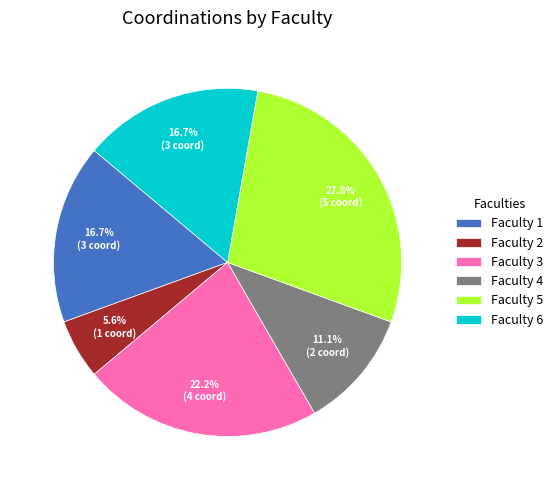

What is the ratio of the value at Faculty 2 to the value at Faculty 1?

0.3